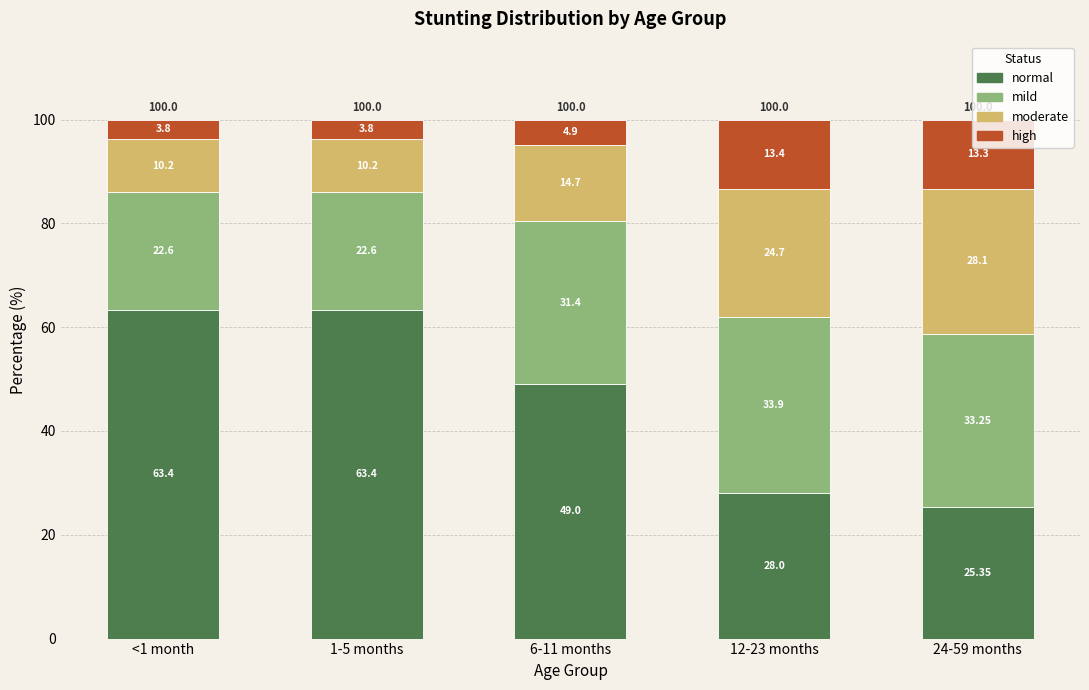

What is the total value across all series at 1-5 months?

100.0